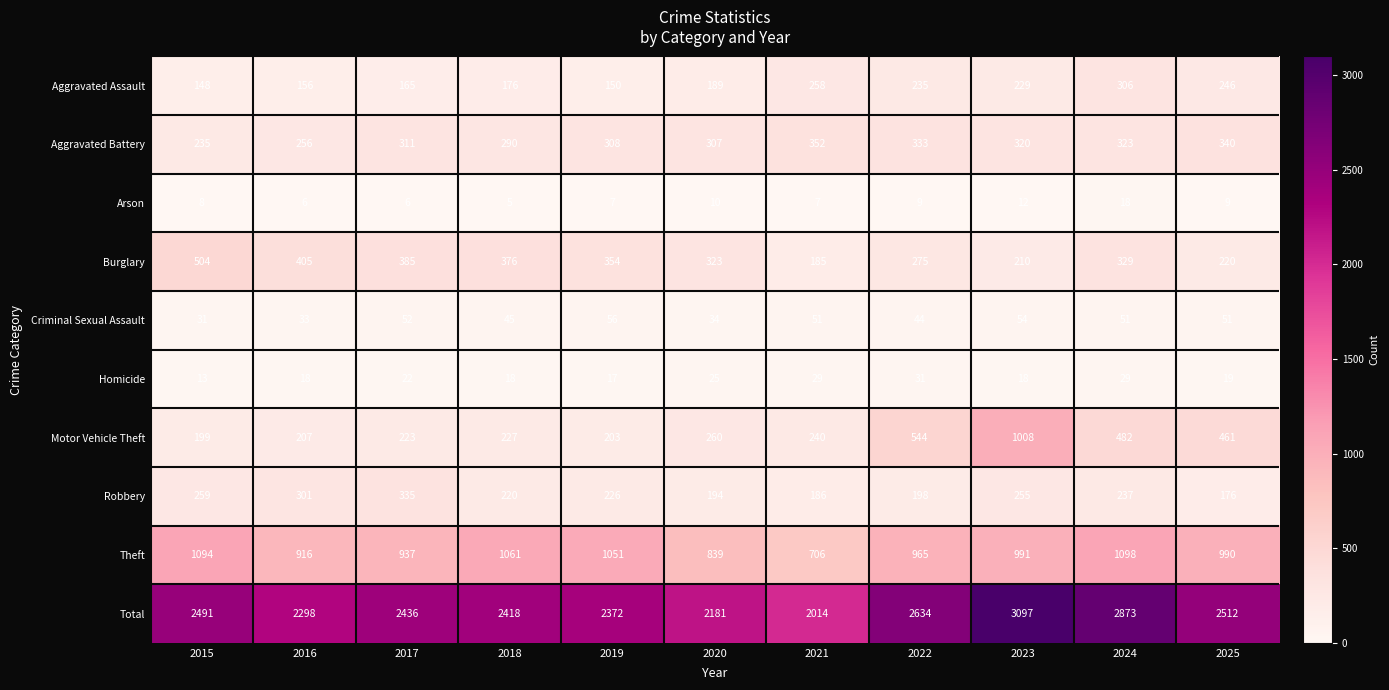

What is the lowest value of the Motor Vehicle Theft series?

199